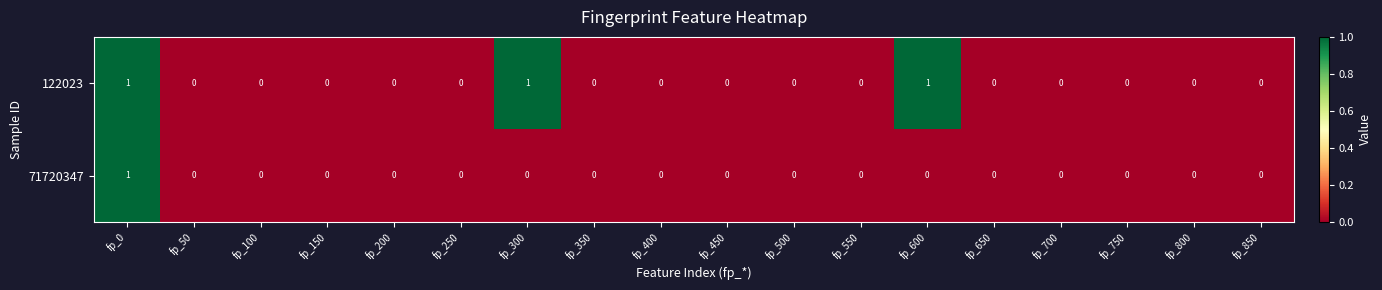

Is it true that 122023 equals 0 at fp_250?

True